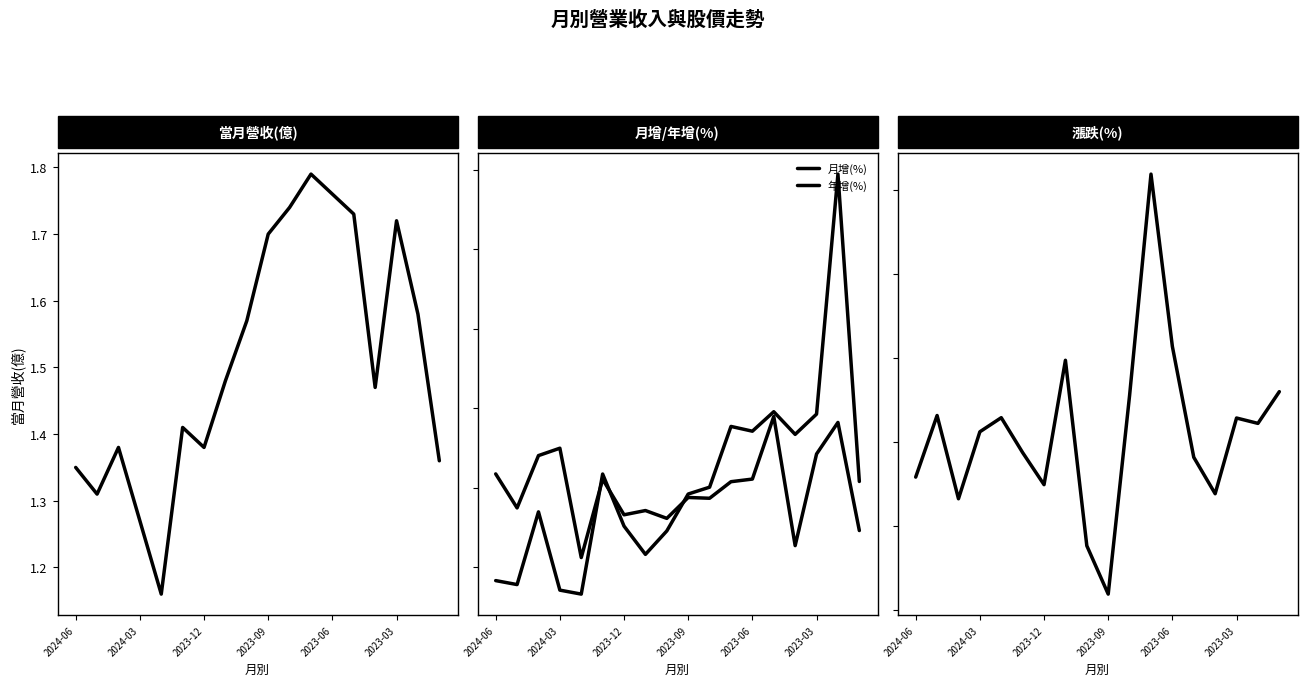

True or false: 月增(%) and 年增(%) cross at least once.

True